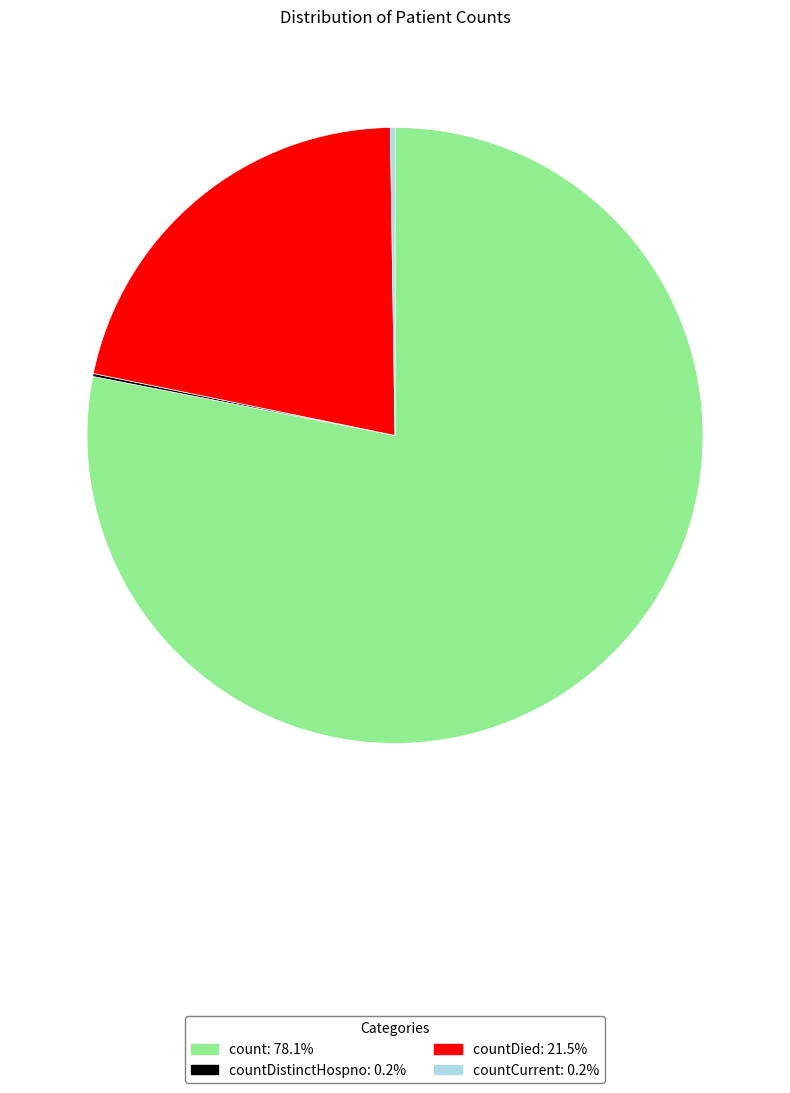

Is there any slice that represents more than half of the pie?

Yes